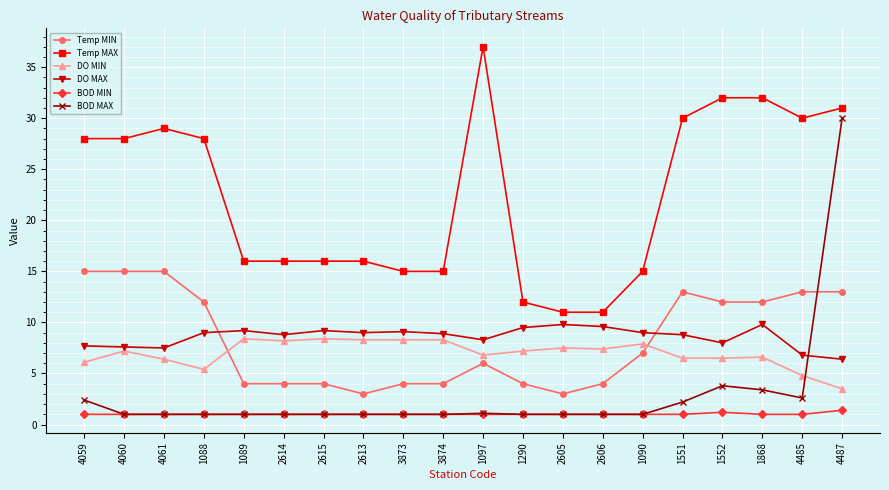

At how many categories does at least one series exceed 1?

20